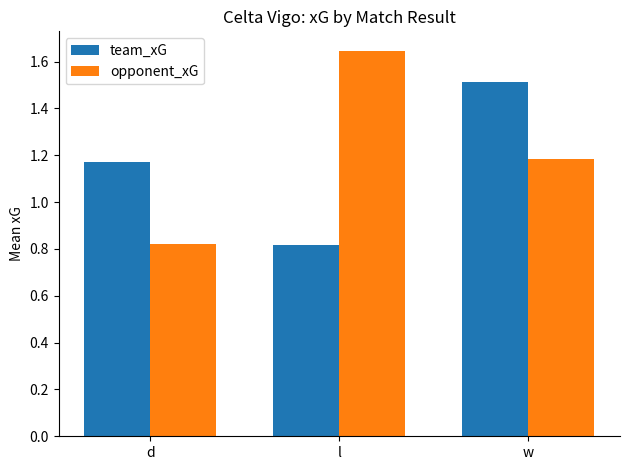

At w, list the series in order from largest to smallest.

team_xG, opponent_xG